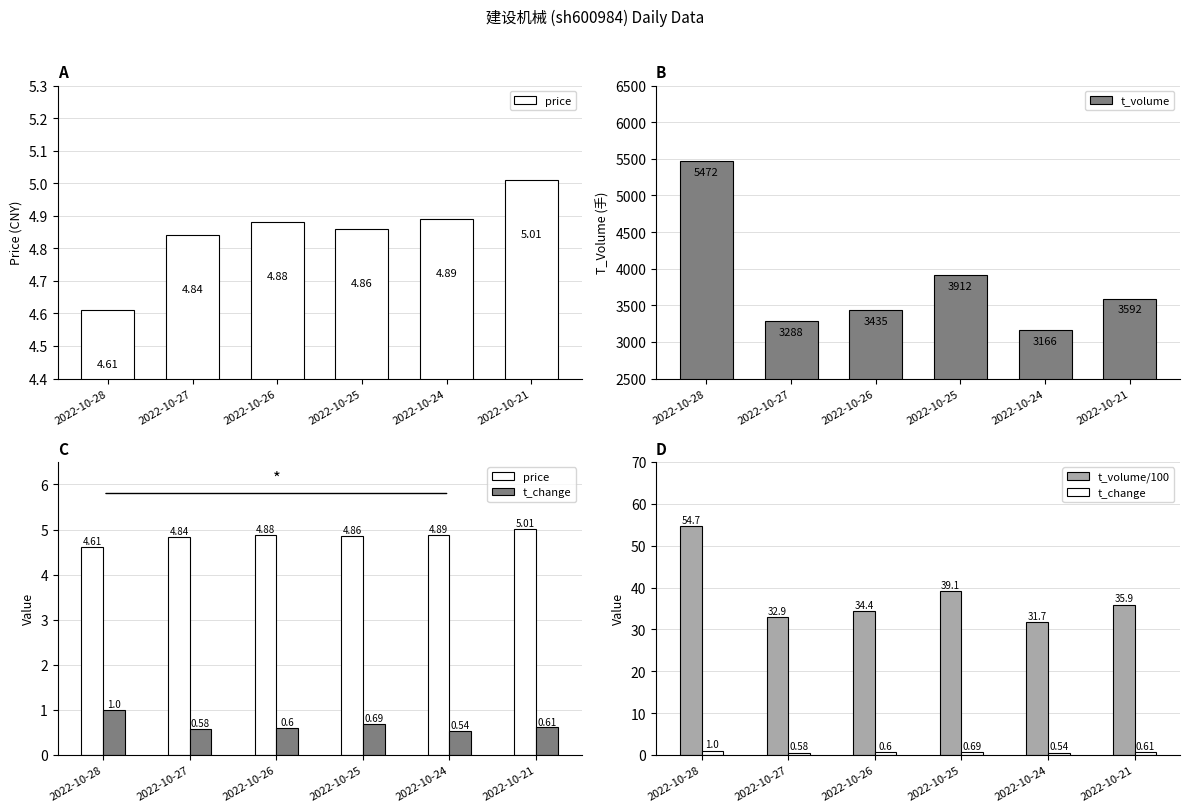

Which category has the highest value in the t_volume/100 series?

2022-10-28